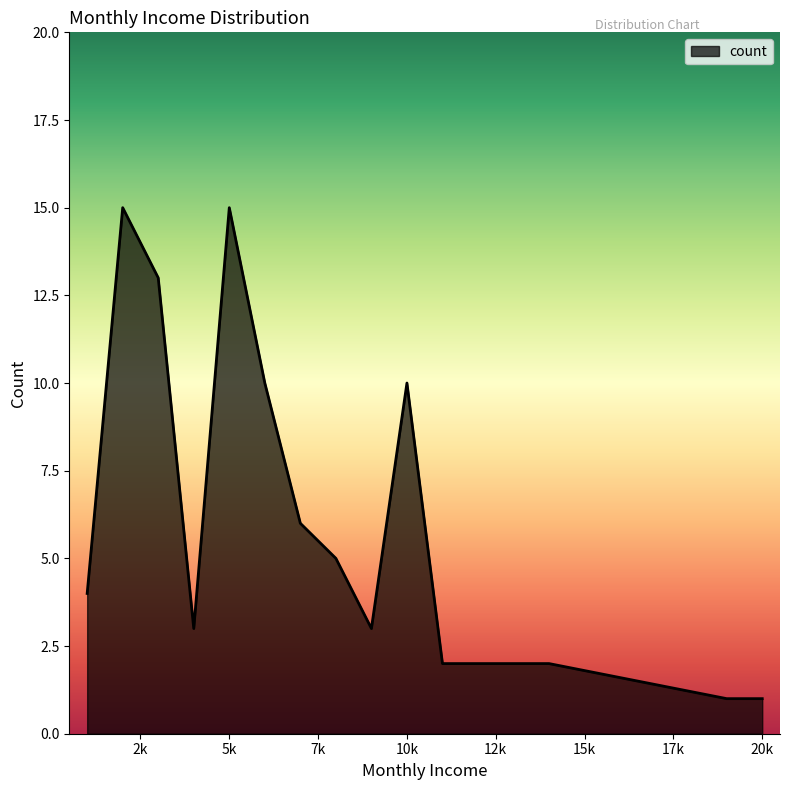

What is the average value?

6